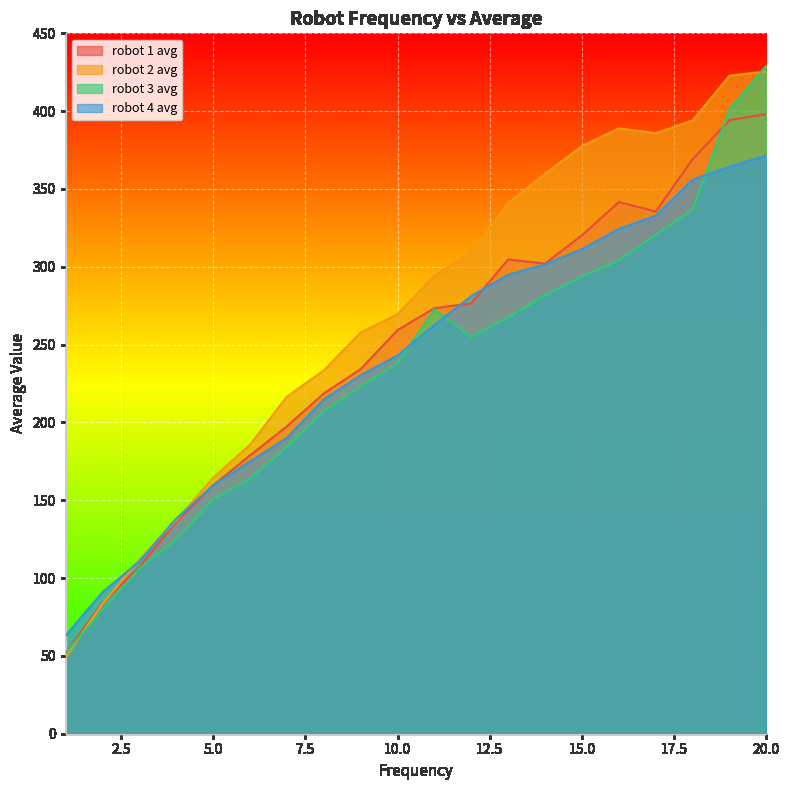

Which category has the highest value in the robot 1 avg series?

20.0